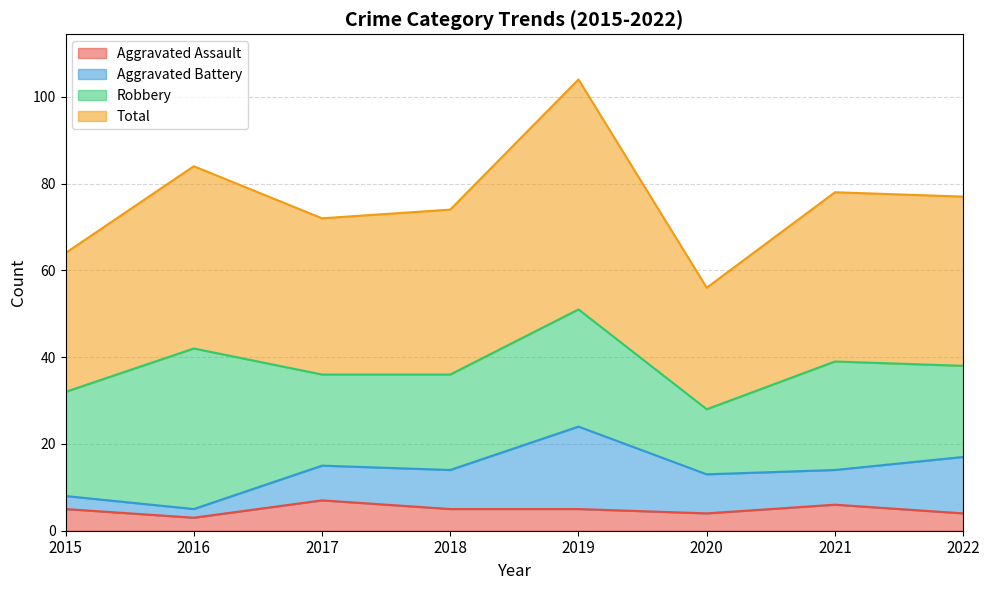

Which series has the widest spread of values?

Total